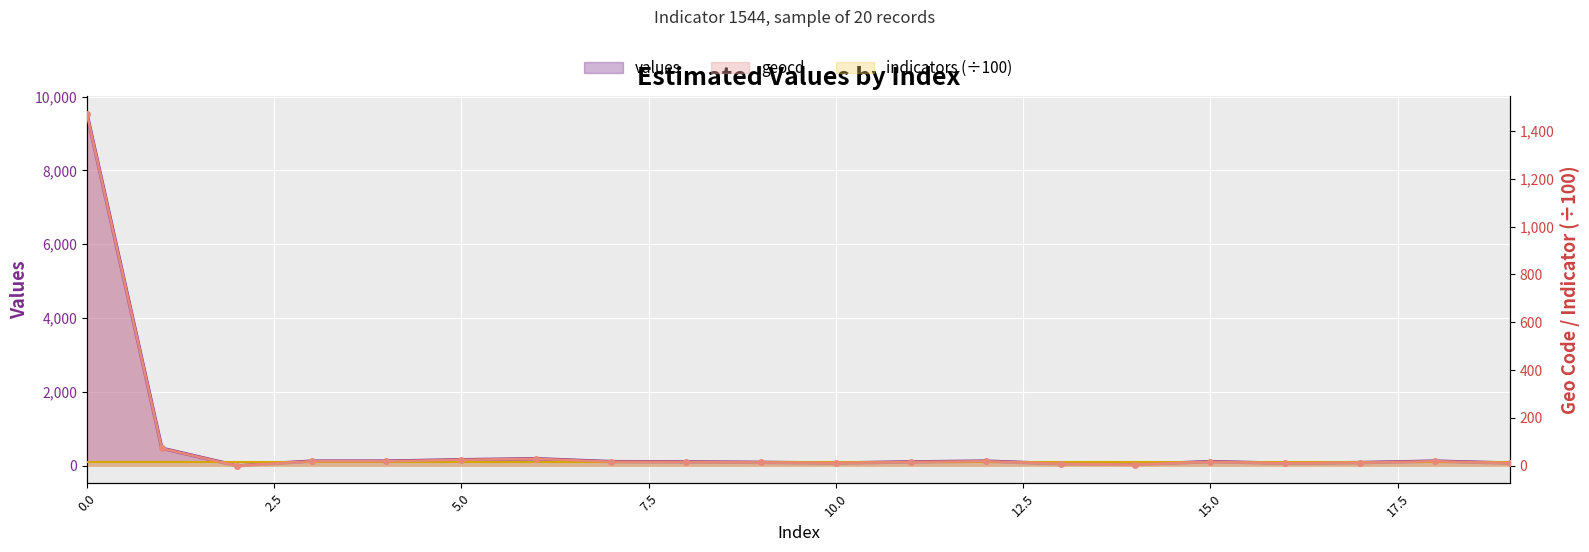

What is the maximum value shown in the chart?

9527